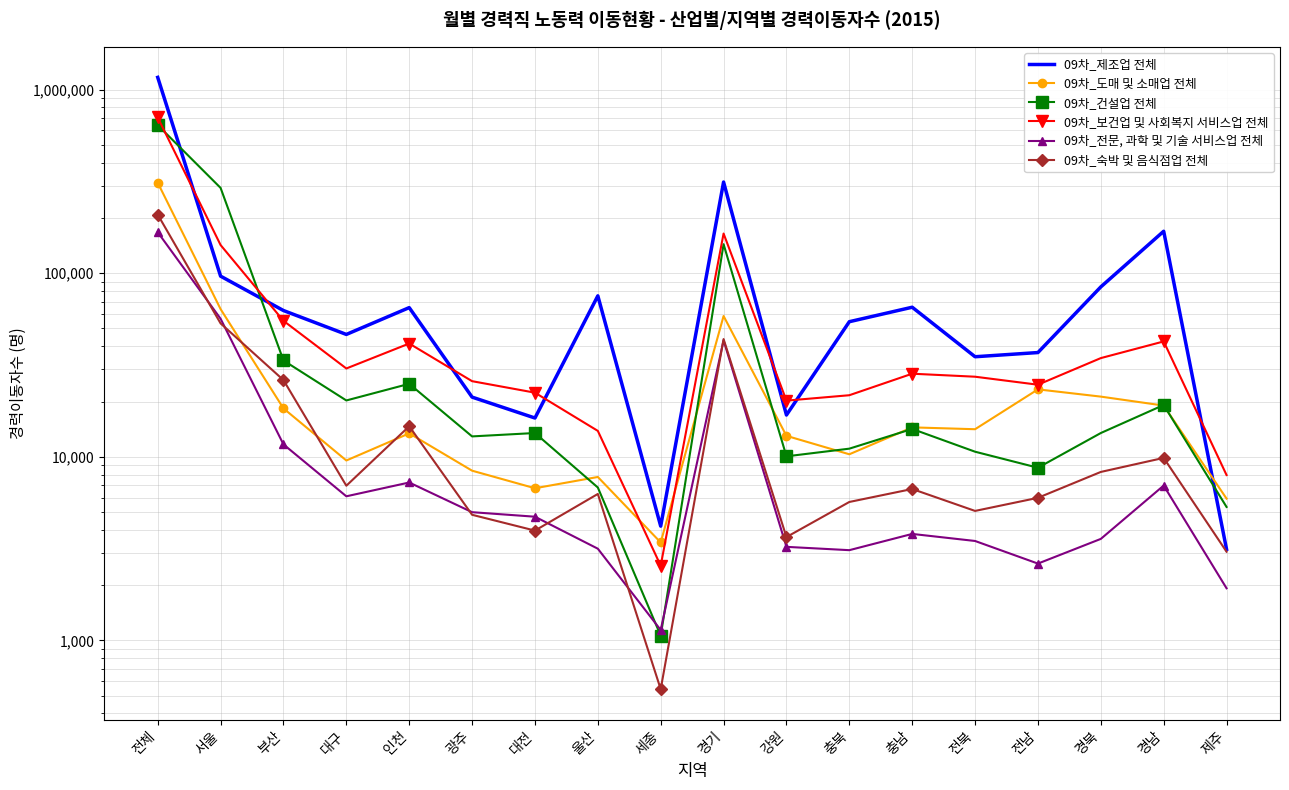

Is this an area chart (filled region under the line)?

No